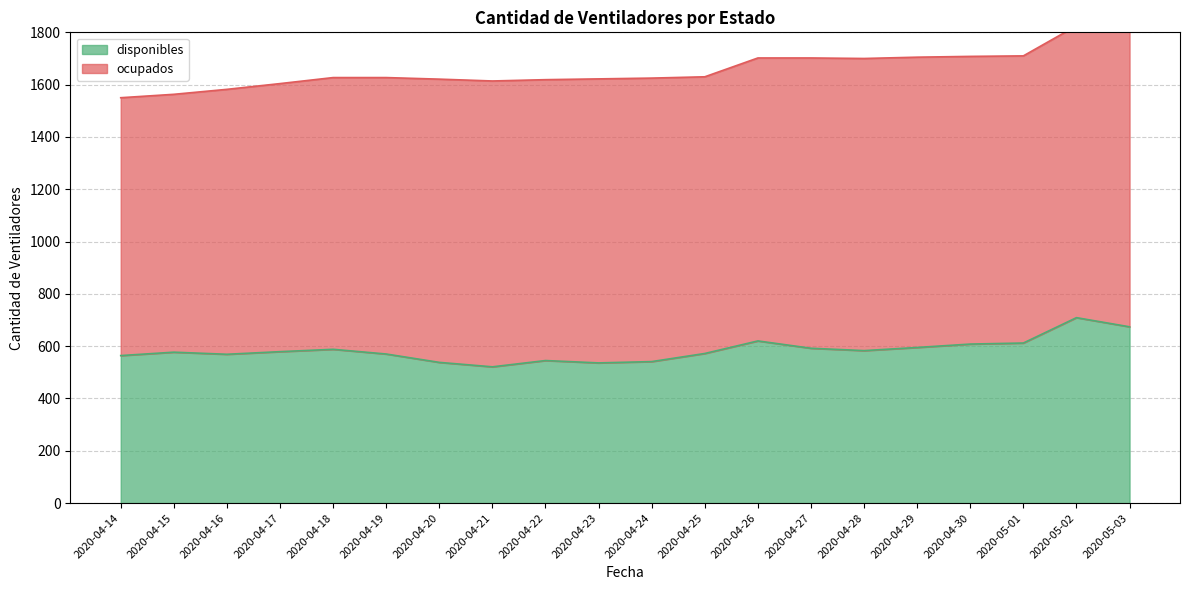

What is the label of the 20th point from the right?

2020-04-14